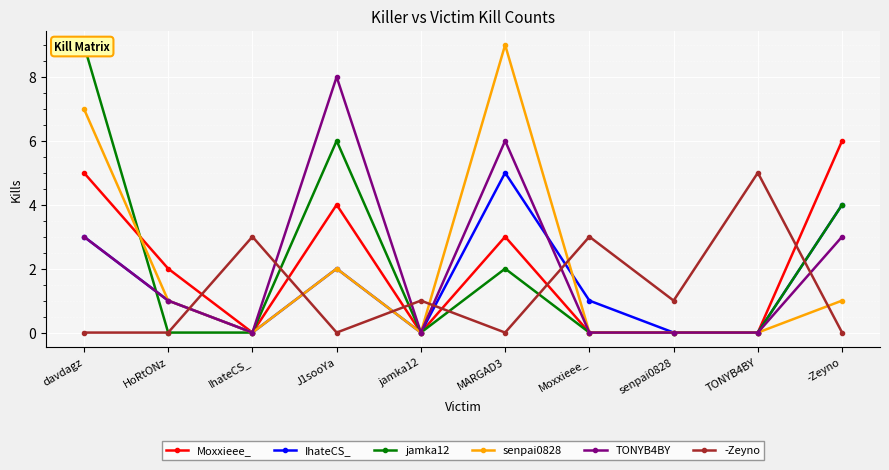

At which label does senpai0828 first exceed 1?

davdagz